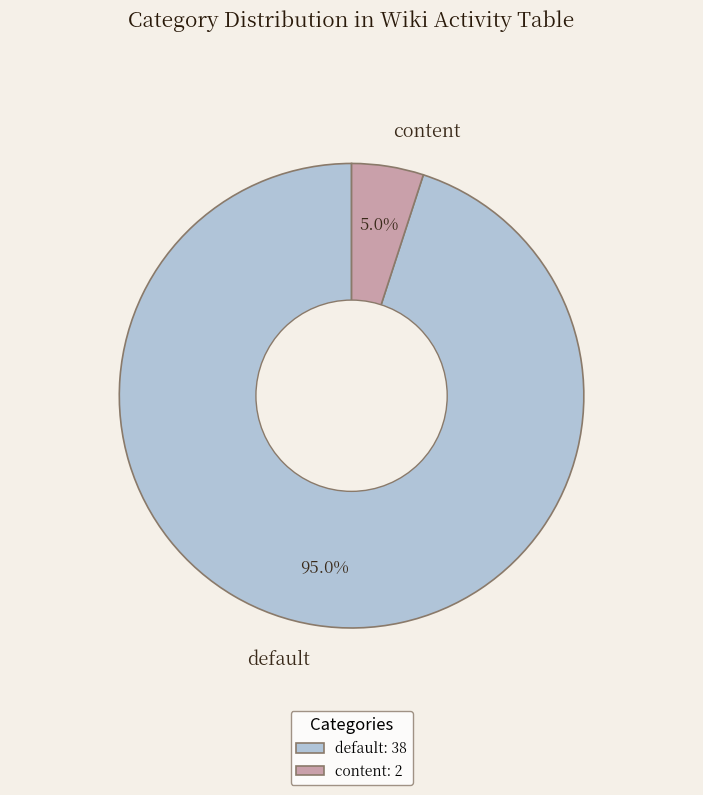

To the nearest percent, what portion does default represent?

95%